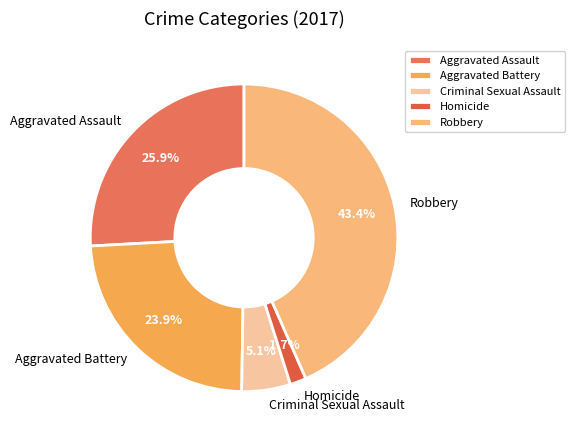

True or false: Homicide accounts for 2% of the total.

True